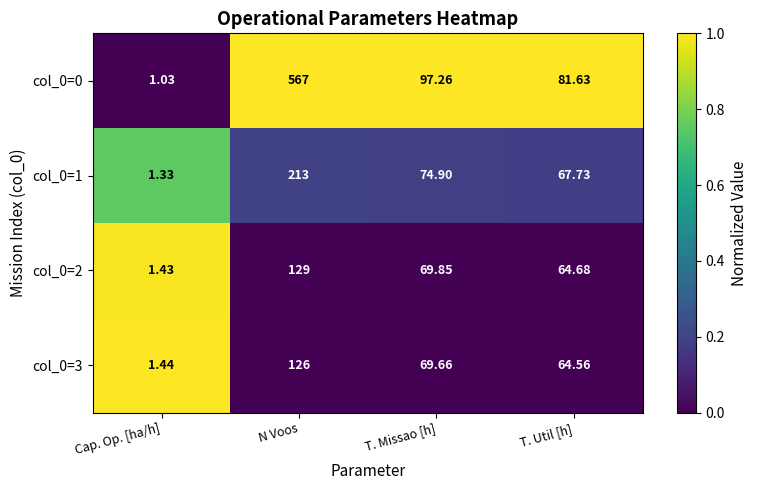

At which label does col_0=2 reach its peak?

N Voos